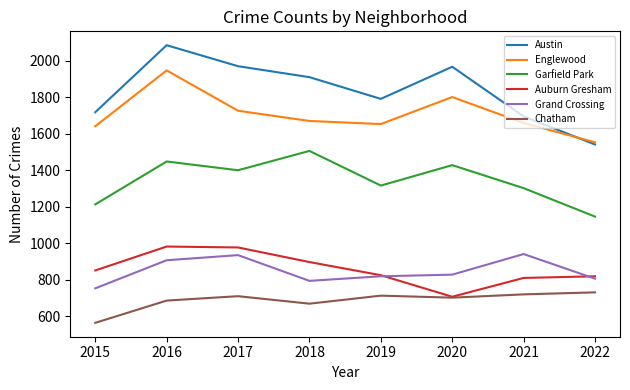

Is it true that Englewood equals 1642 at 2015?

True